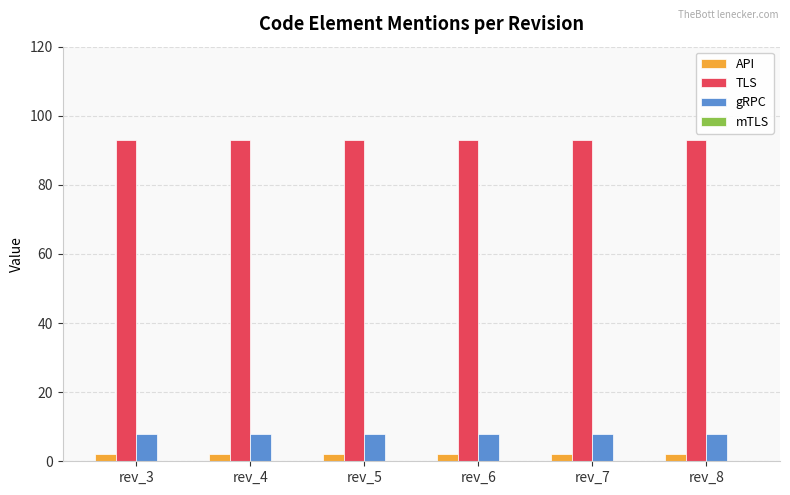

What is the approximate value of API at rev_8?

2